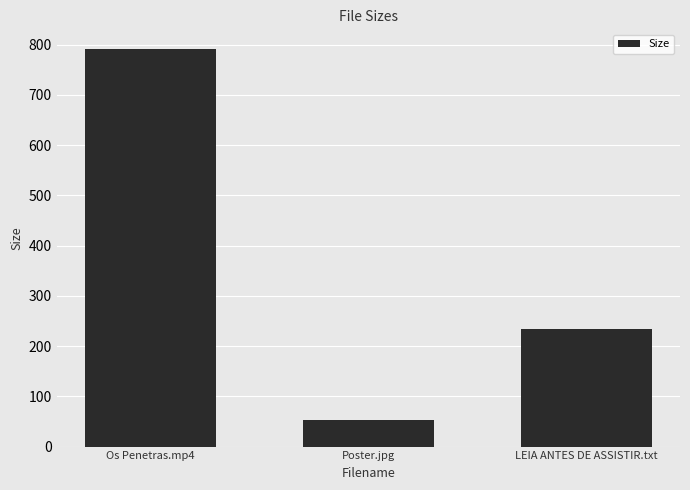

Approximately how many times larger is the value at Poster.jpg compared to Os Penetras.mp4?

0.1